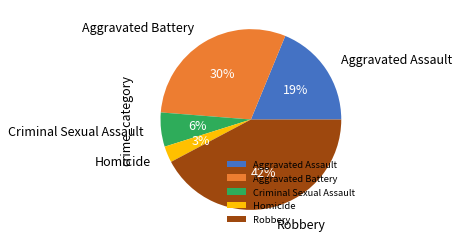

Is the sum of Aggravated Battery and Robbery greater than half?

Yes